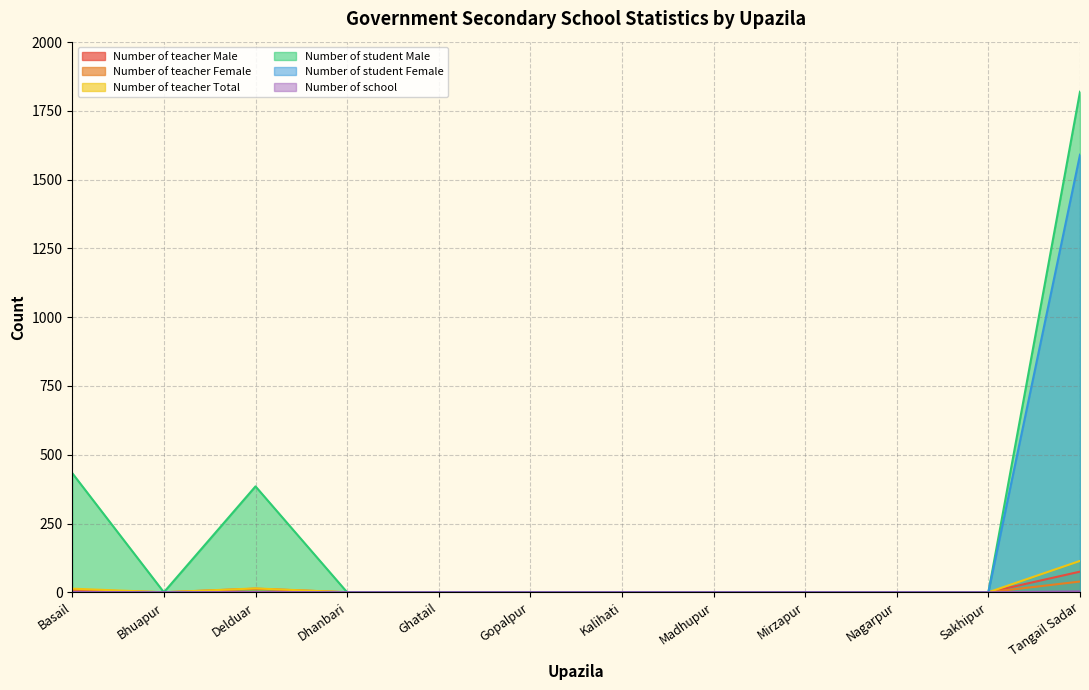

Reading left to right, extract all data points from this chart.

Number of teacher Male: 9	0	13	0	0	0	0	0	0	0	0	75
Number of teacher Female: 4	0	1	0	0	0	0	0	0	0	0	39
Number of teacher Total: 13	0	14	0	0	0	0	0	0	0	0	114
Number of student Male: 433	0	385	0	0	0	0	0	0	0	0	1820
Number of student Female: 0	0	0	0	0	0	0	0	0	0	0	1591
Number of school: 1	0	1	0	0	0	0	0	0	0	0	3